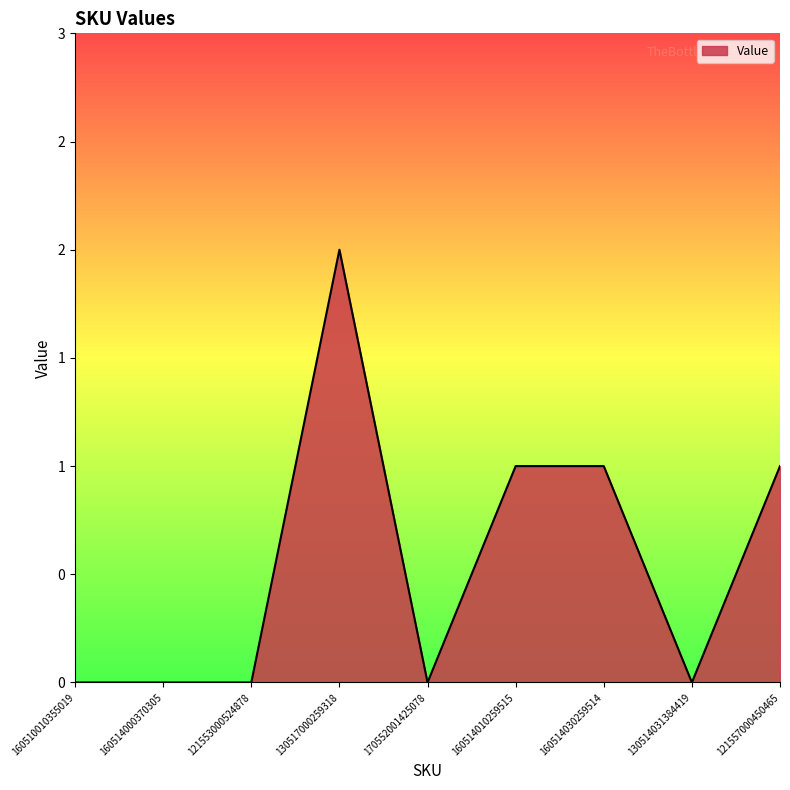

Does the chart display data point markers on the line(s)?

No